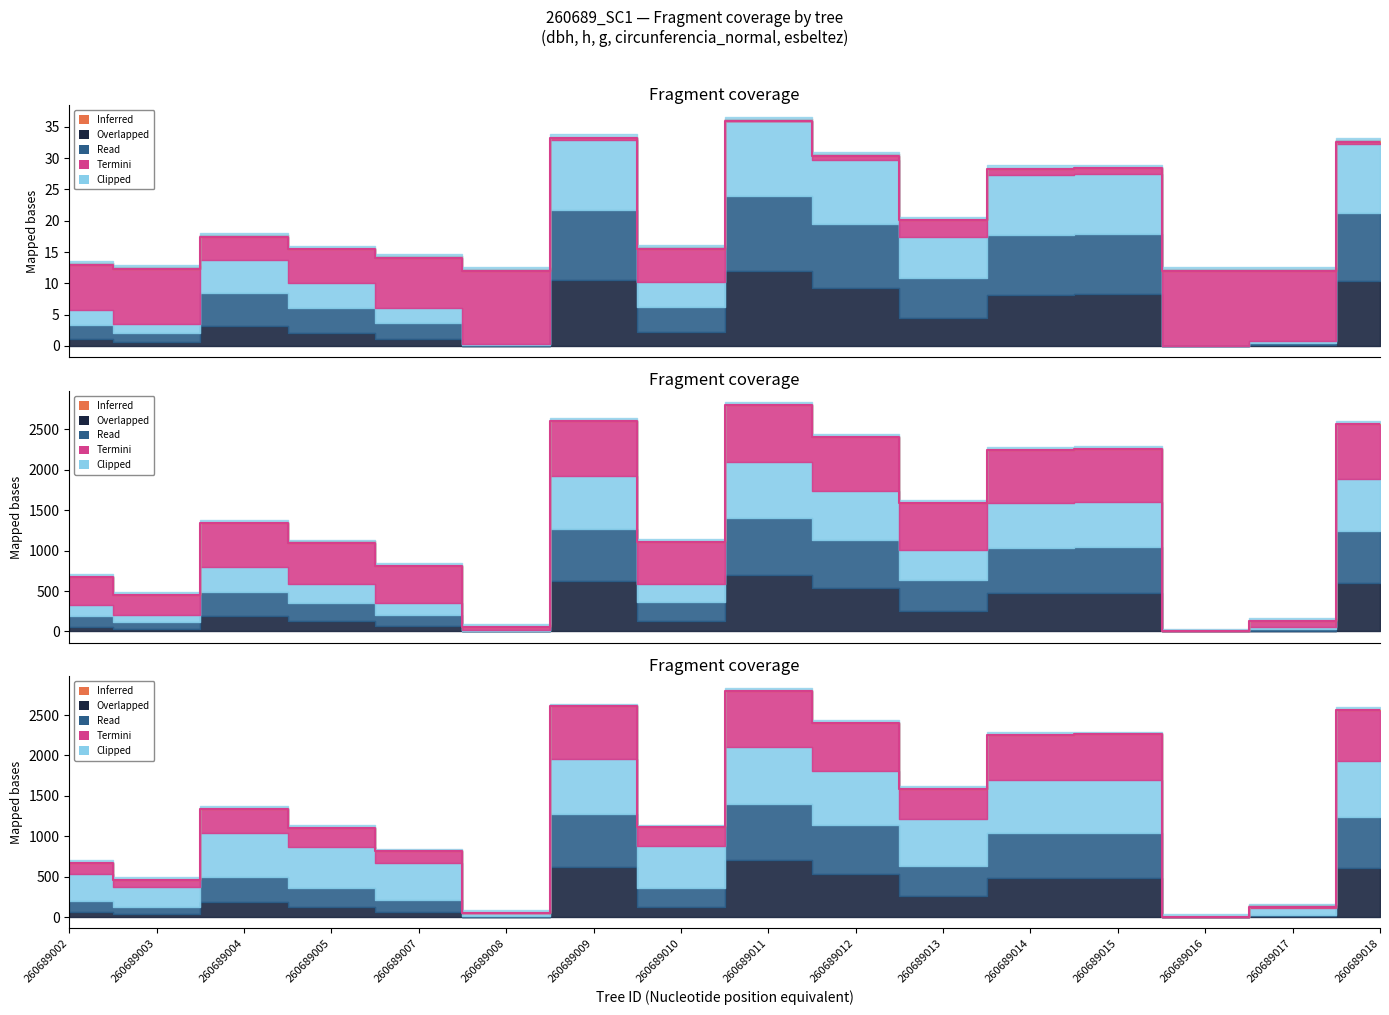

Is the value of dbh at 260689008 greater than the value of g at 260689014?

Yes